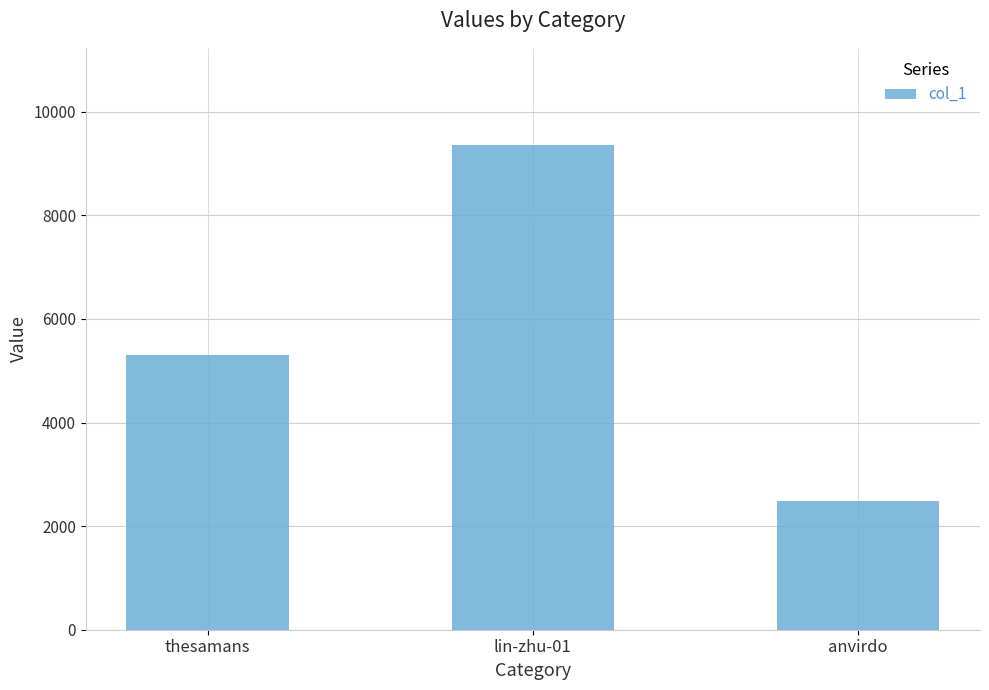

Approximately how many times larger is the value at anvirdo compared to thesamans?

0.5